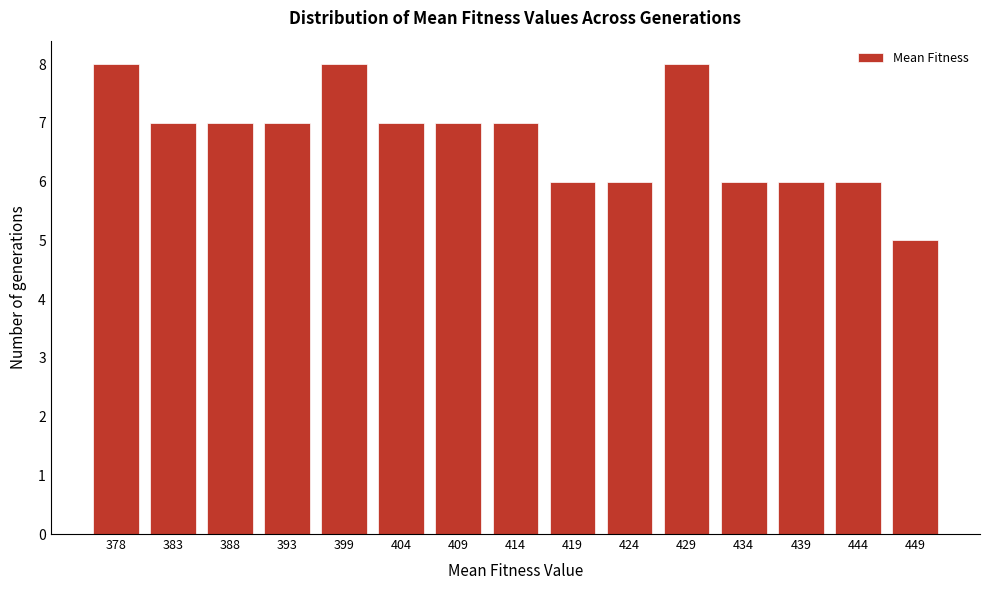

Reading right to left, what are all the values shown in this chart?

449=5	444=6	439=6	434=6	429=8	424=6	419=6	414=7	409=7	404=7	399=8	393=7	388=7	383=7	378=8